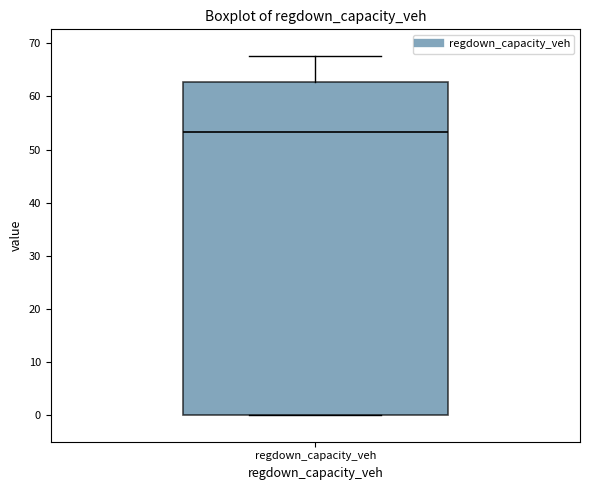

Transcribe this box plot: give where the median line is, the range the box spans, and where the two whiskers end, as read against the y-axis. The values are not printed on the chart, so give them approximately, as read against the axis.

median 53, box 0 to 63, whiskers 0 to 68